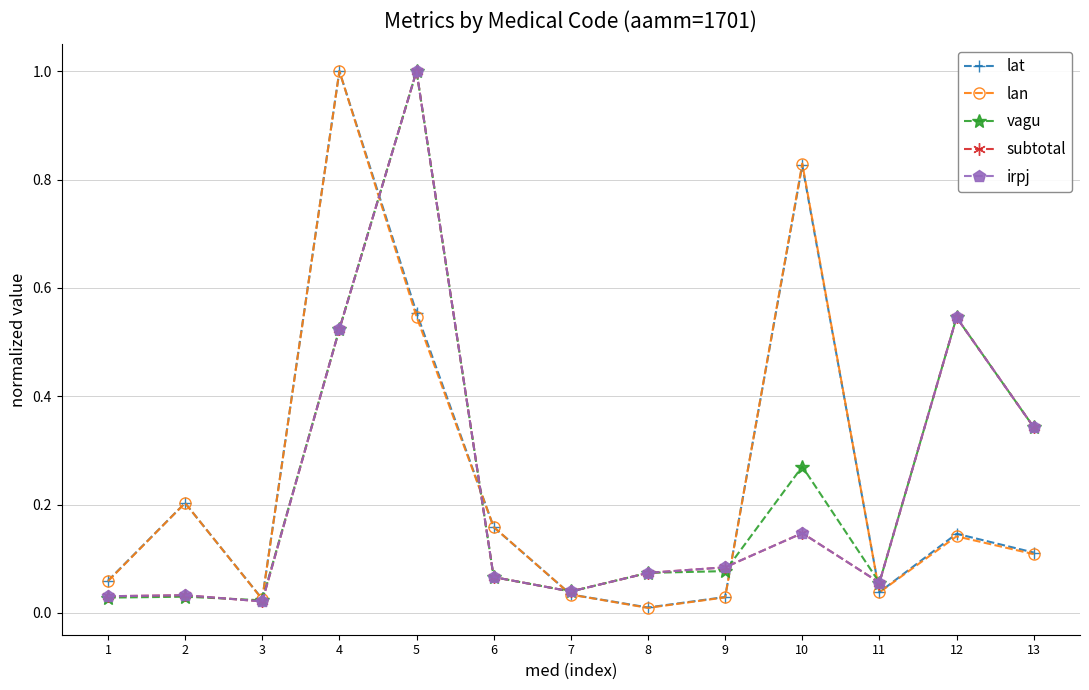

Is it true that irpj equals 0.0 at 9?

False